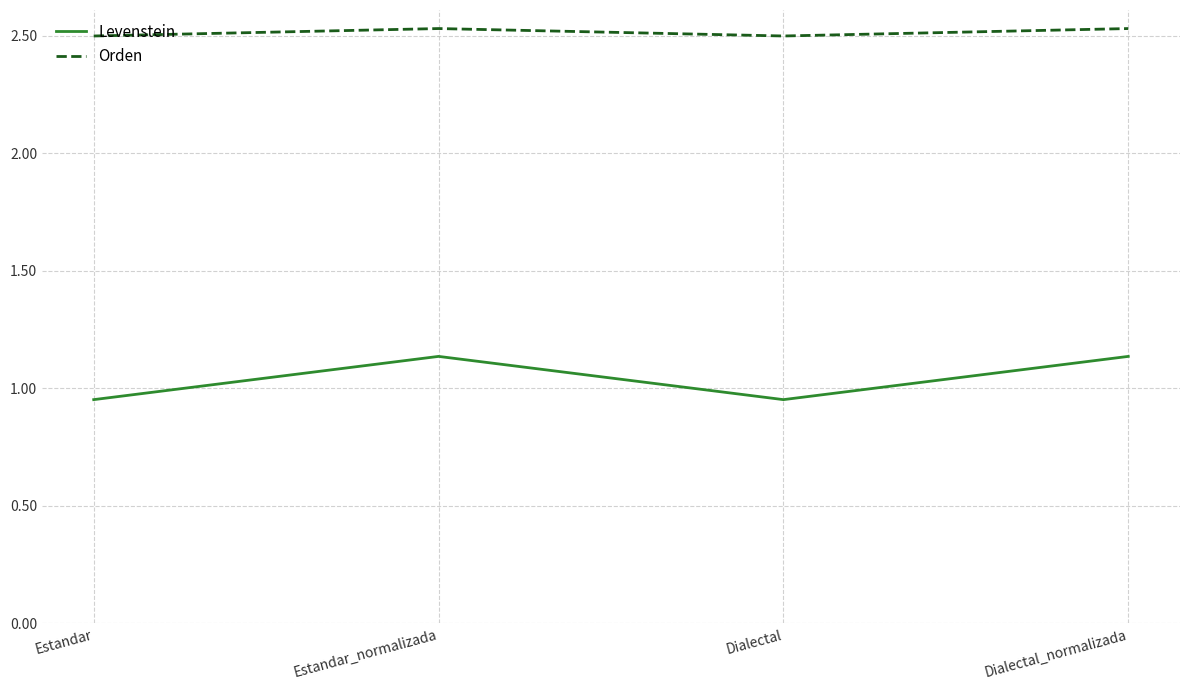

What is the spread (max minus min) of values at Dialectal?

1.5